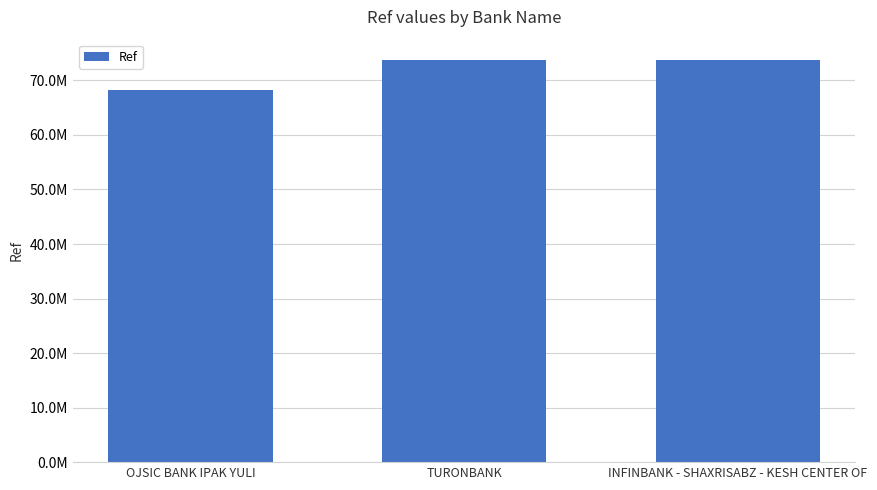

What is the change in value from OJSIC BANK IPAK YULI to INFINBANK - SHAXRISABZ - KESH CENTER OF?

+5535466